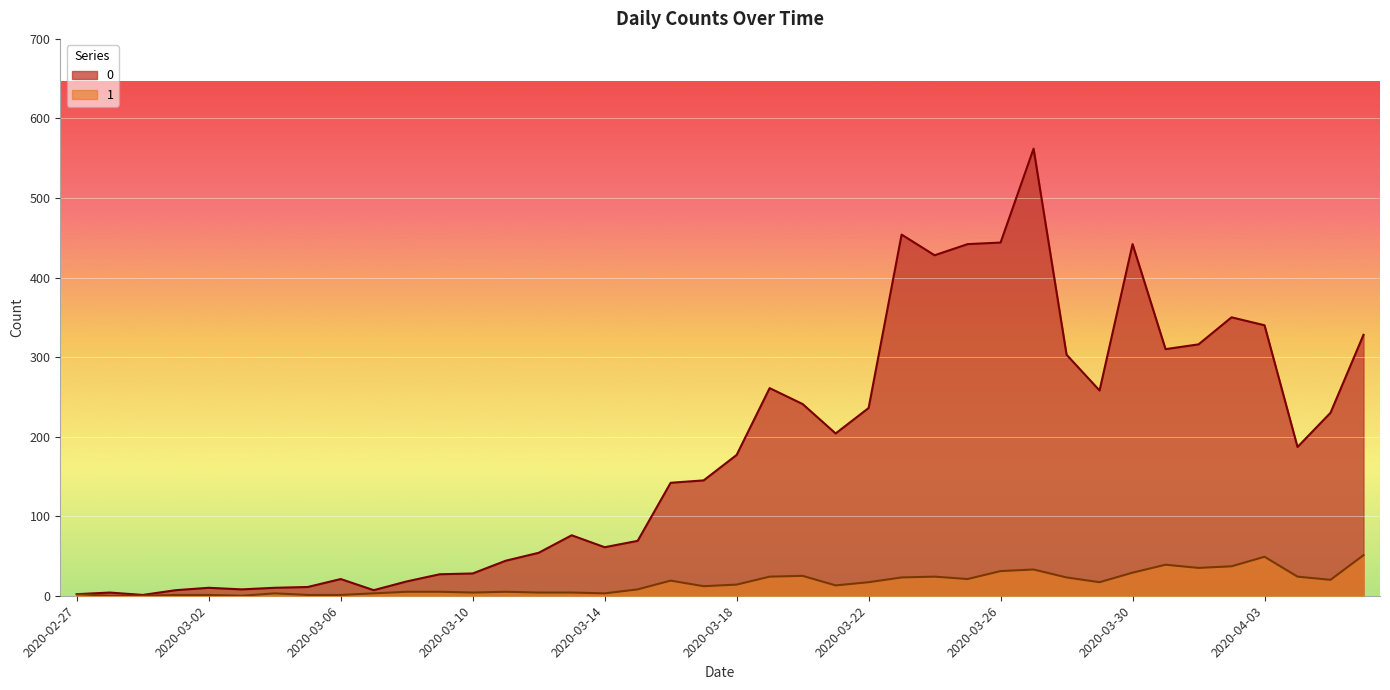

At which label does 1 first exceed 14?

2020-03-16